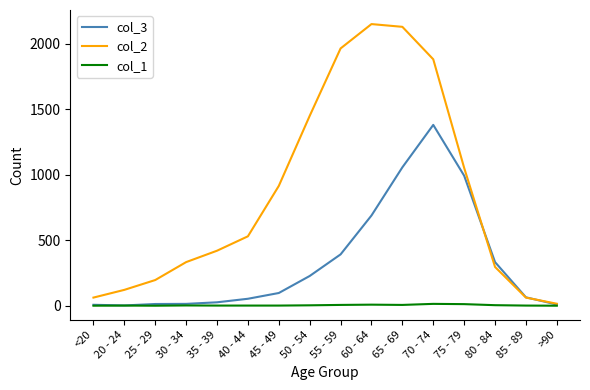

Rank the series by their maximum value, from lowest to highest.

col_1, col_3, col_2